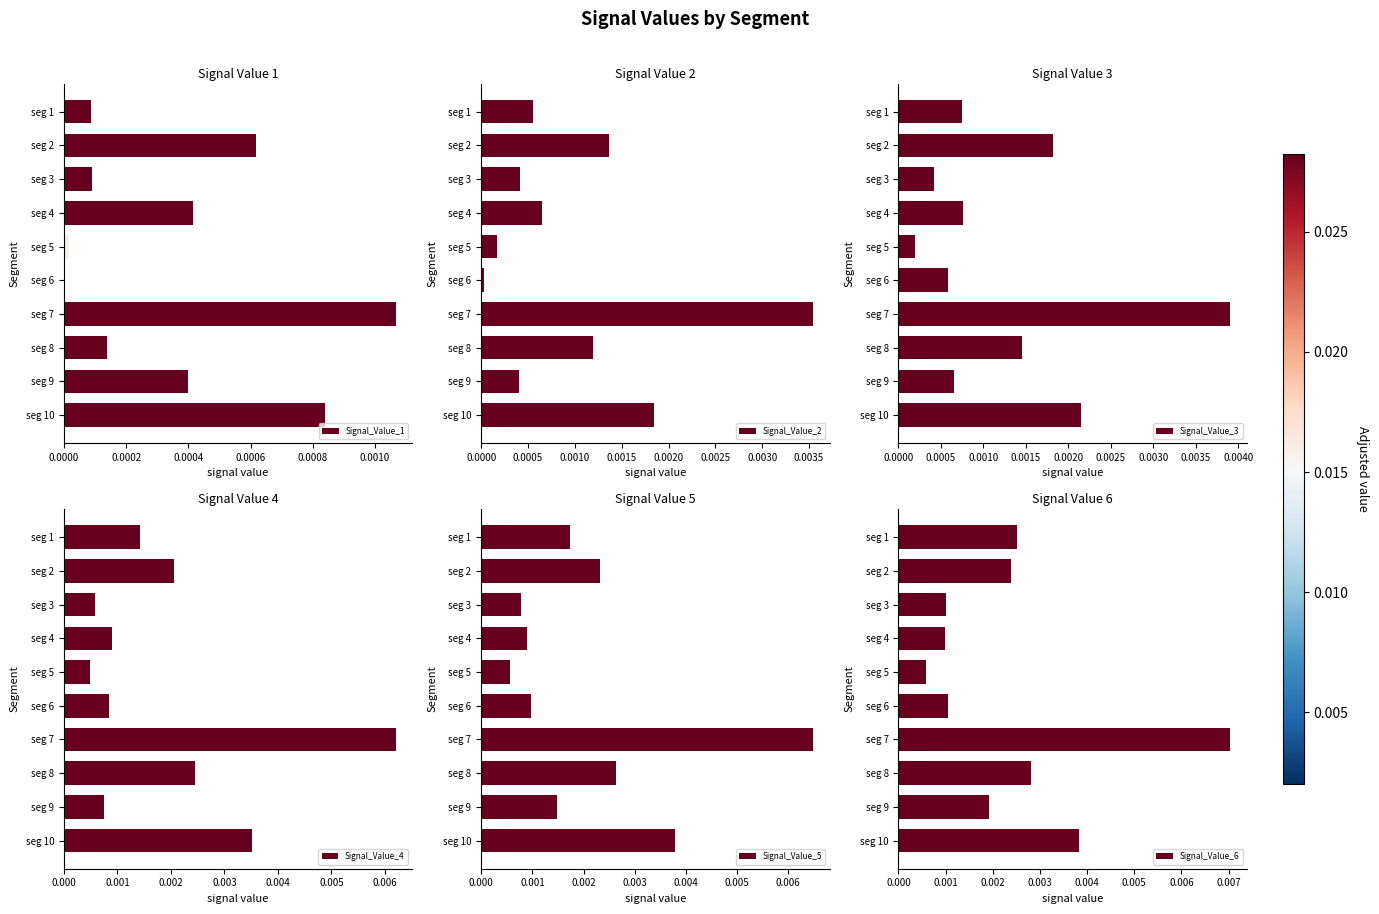

How many groups of bars are there?

10